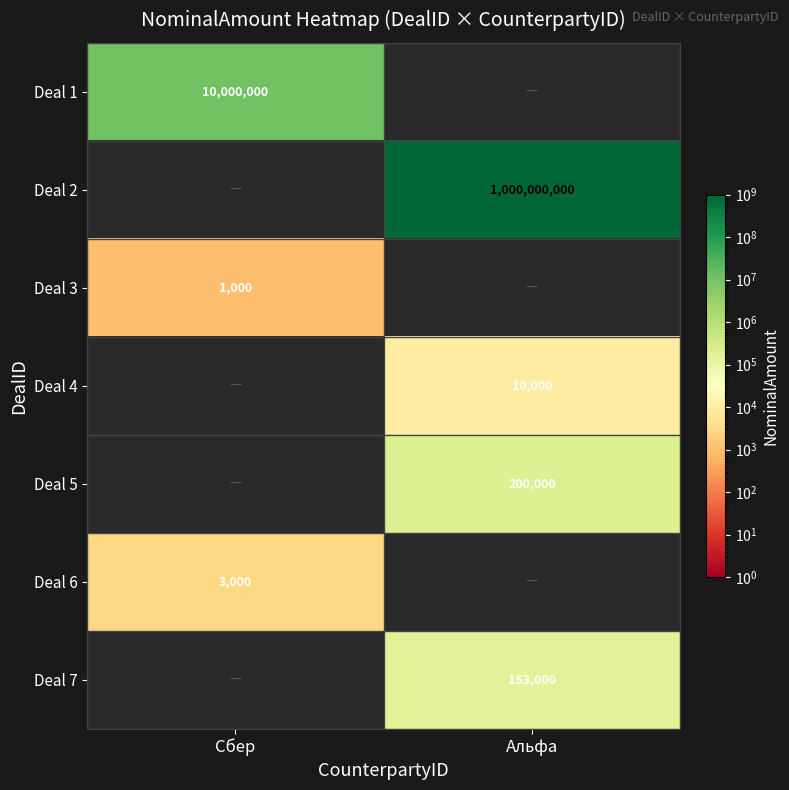

At how many categories does at least one series exceed 477589600?

1